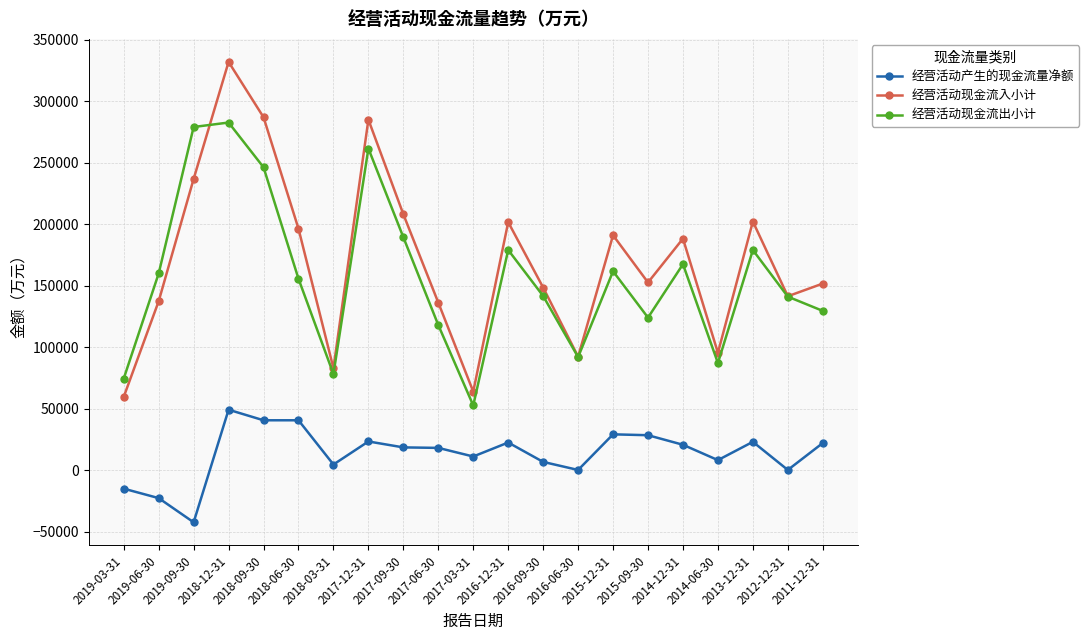

What is the difference between the second highest and minimum values in the 经营活动现金流出小计 series?

226327